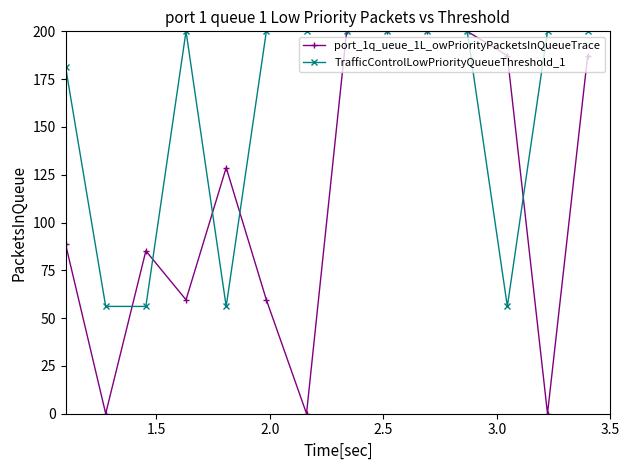

What is the maximum value for TrafficControlLowPriorityQueueThreshold_1?

200.0